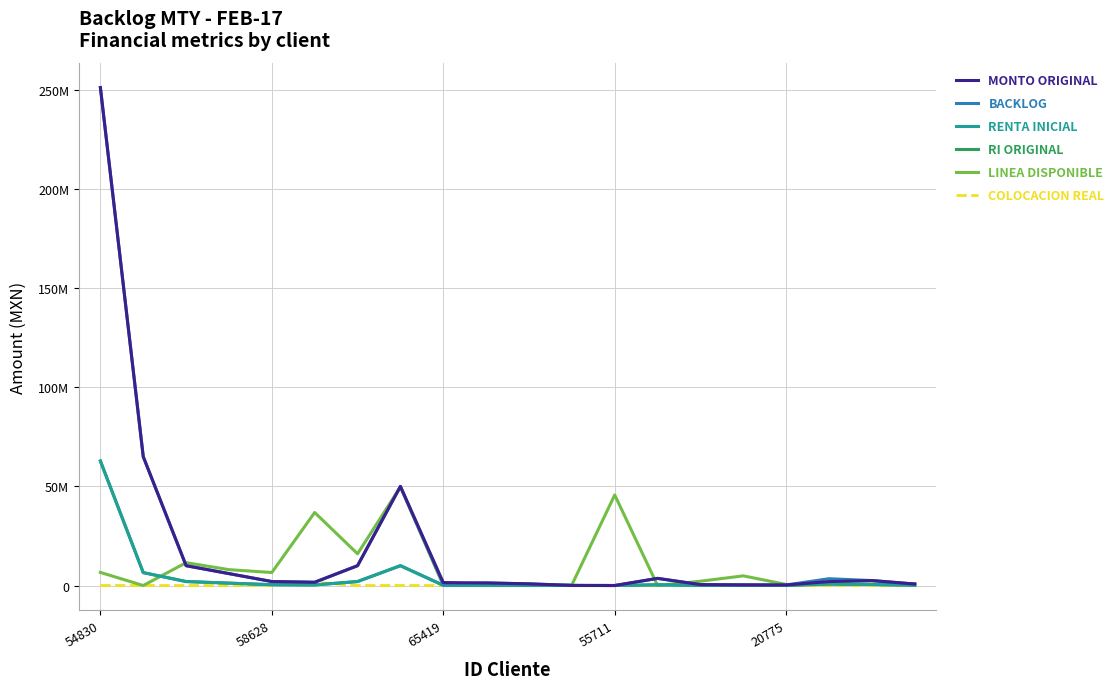

Does the chart display data point markers on the line(s)?

No